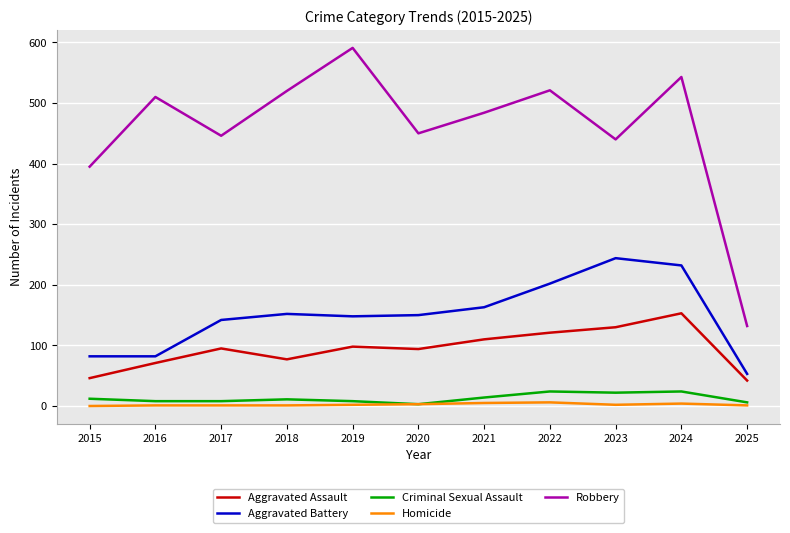

Which category has the lowest value in the Aggravated Battery series?

2025